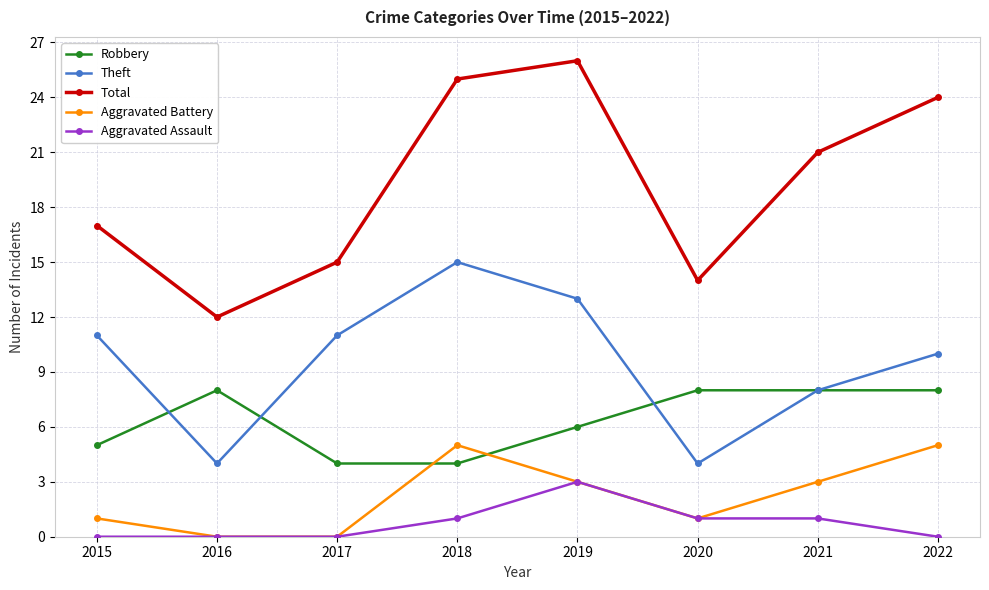

List the series in order of their peak value, highest first.

Total, Theft, Robbery, Aggravated Battery, Aggravated Assault